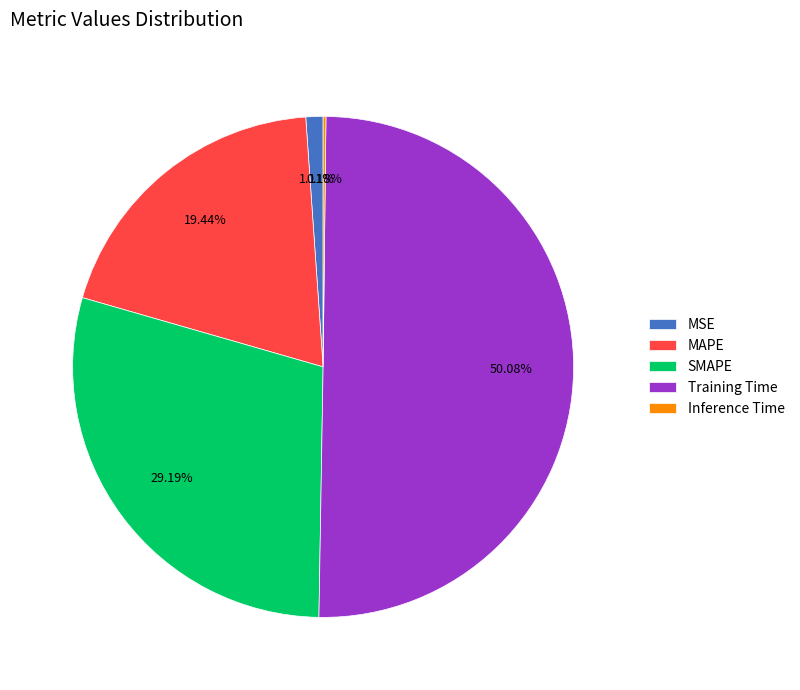

The MAPE slice represents 12% of the pie. True or false?

False